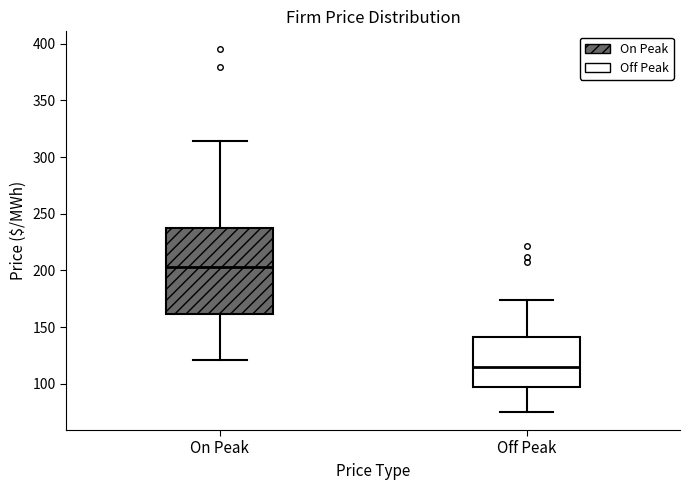

Which box is the tallest, from its lower edge to its upper edge?

On Peak